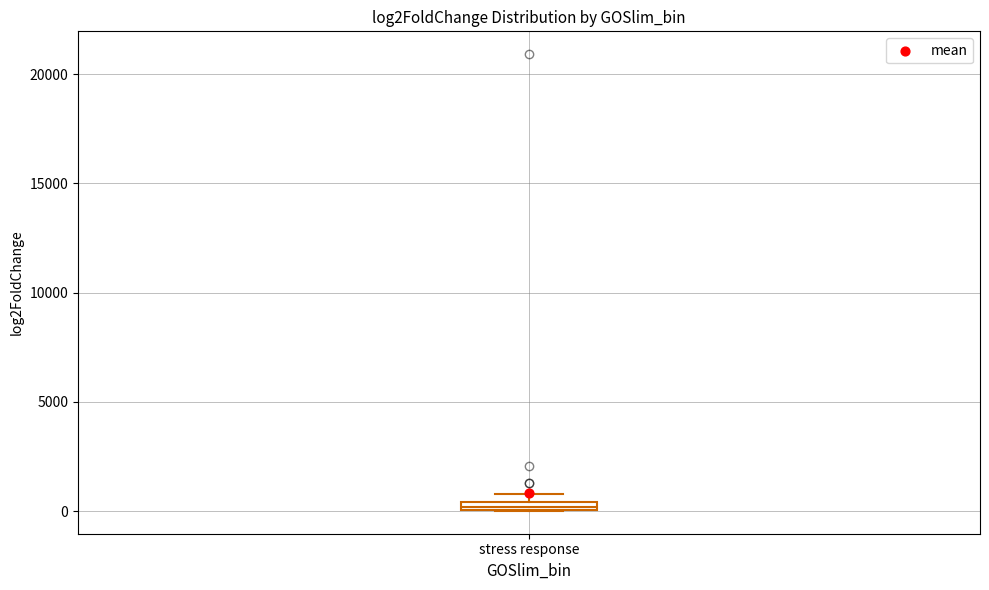

Where is the upper edge of the box for stress response on the y-axis? The values are not printed on the chart, so give them approximately, as read against the axis.

500